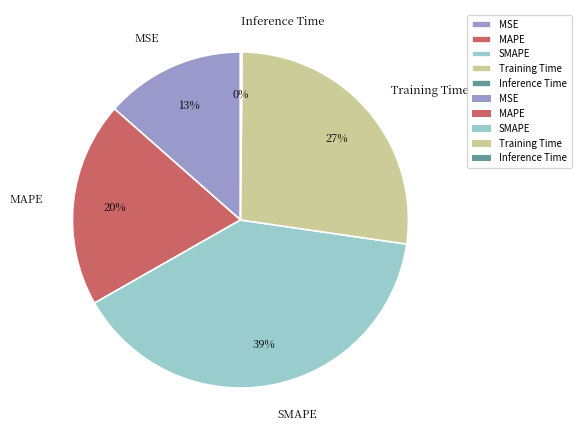

Does any single category account for the majority?

No